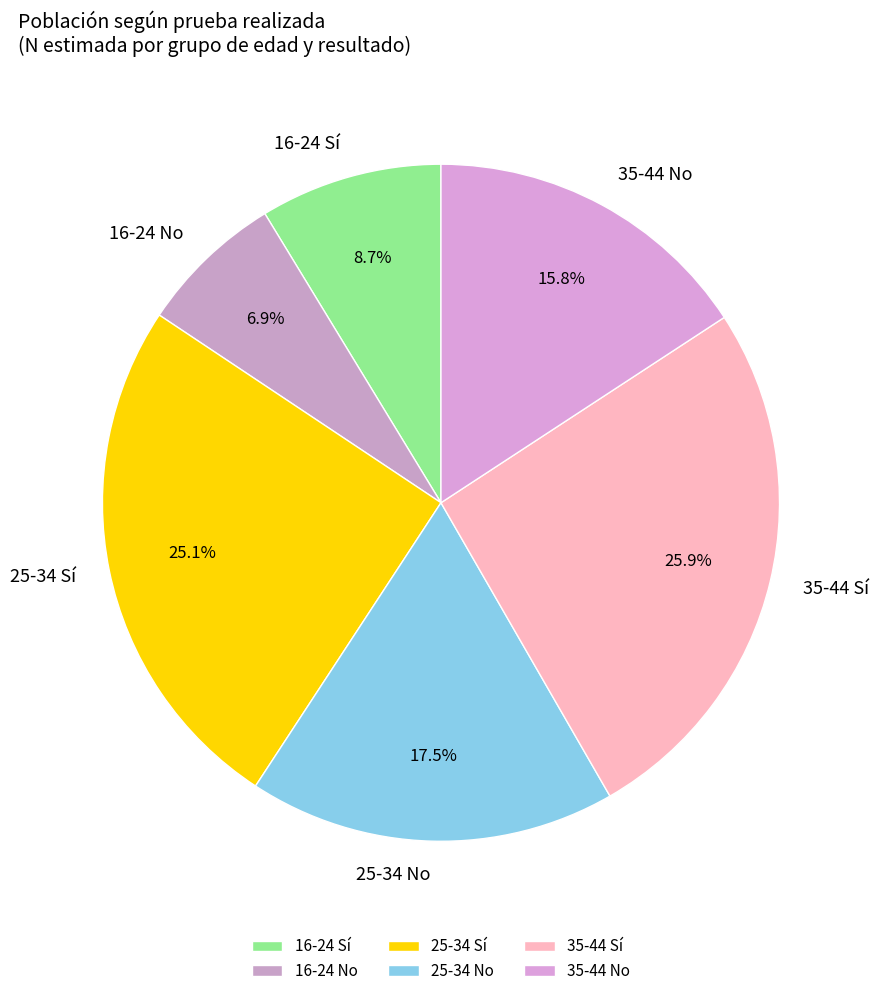

What portion of the pie excludes 25-34 Sí?

74.9%